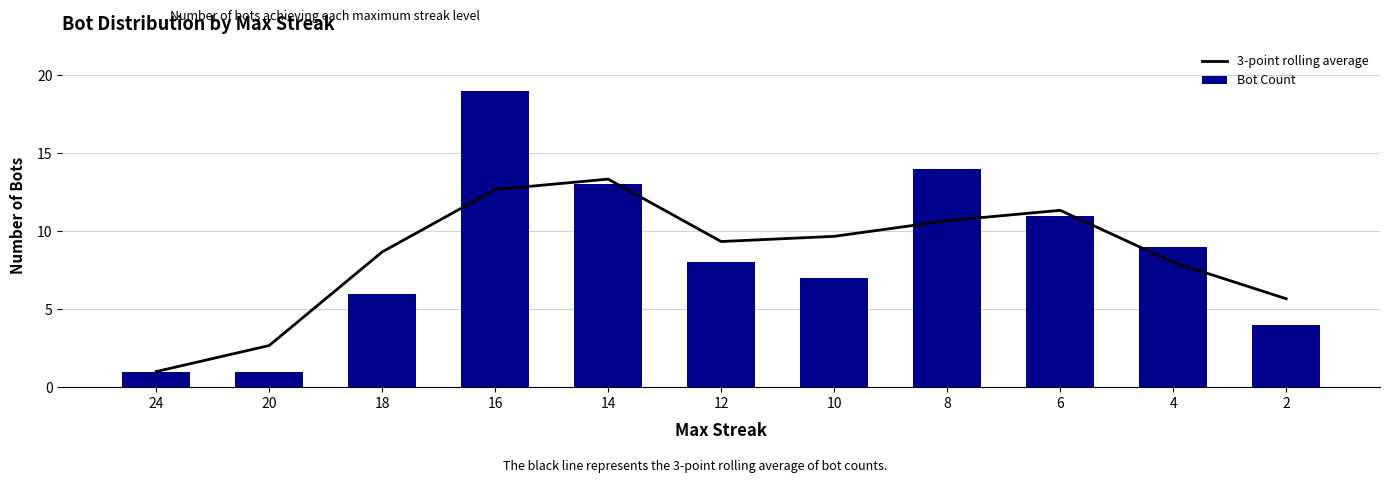

At which label does 3-point rolling average first exceed 9?

16